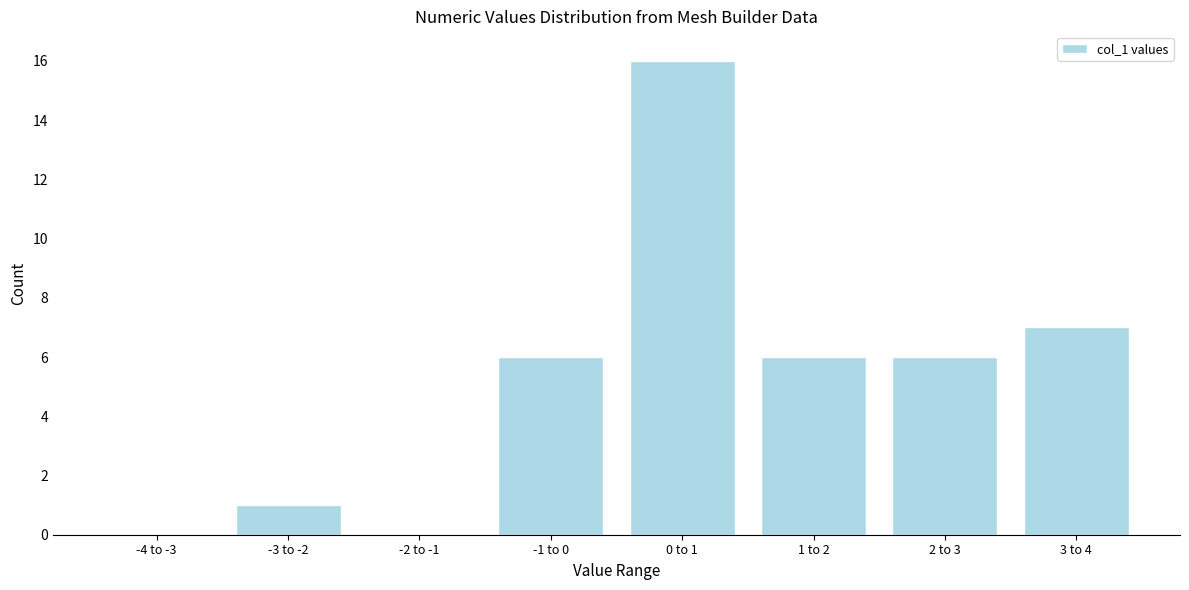

Reading left to right, extract all data points from this chart.

-4 to -3=0	-3 to -2=1	-2 to -1=0	-1 to 0=6	0 to 1=16	1 to 2=6	2 to 3=6	3 to 4=7